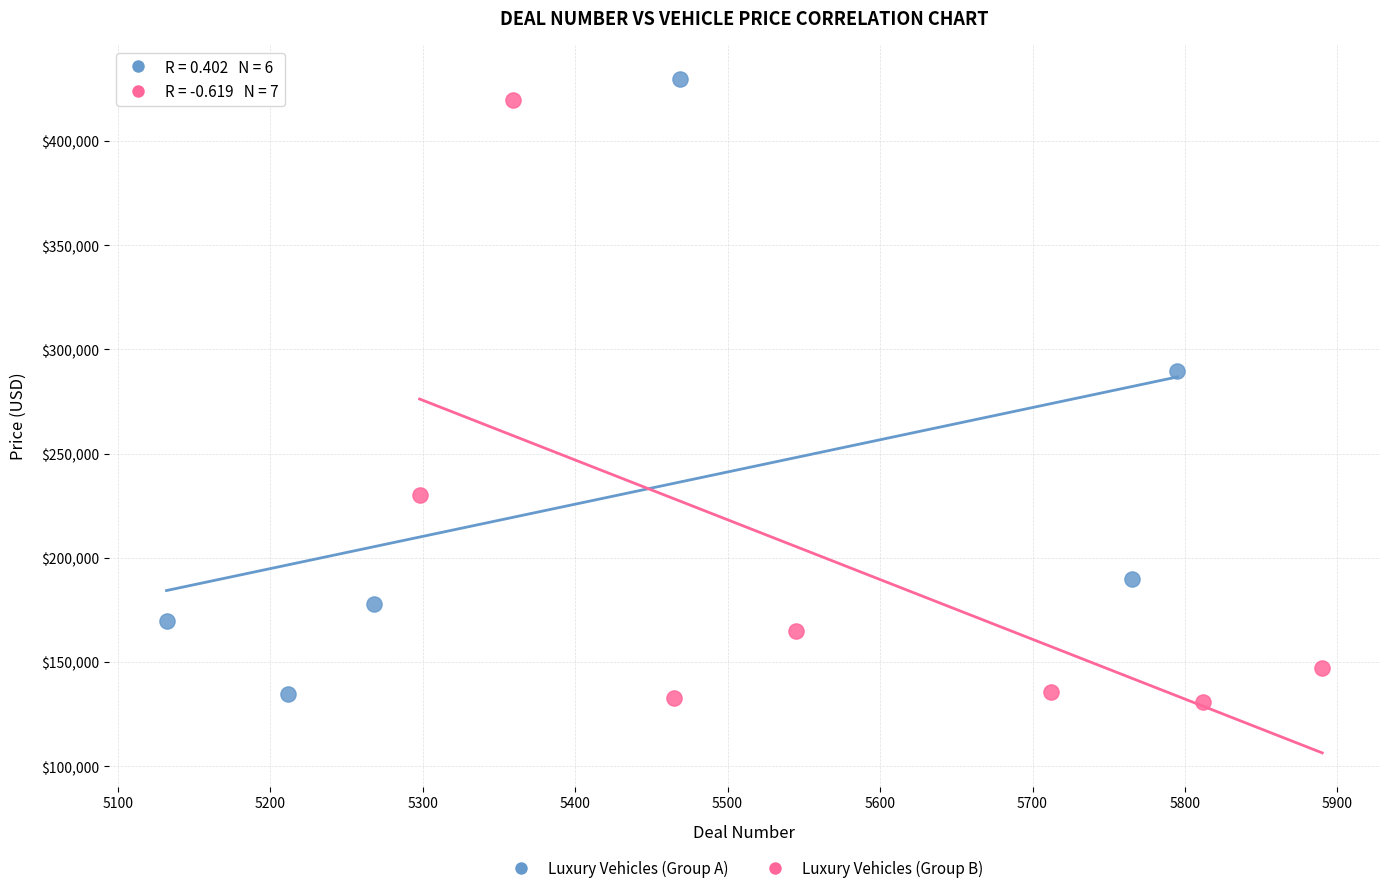

What are all the series names shown in the legend?

Luxury Vehicles (Group A), Luxury Vehicles (Group B)